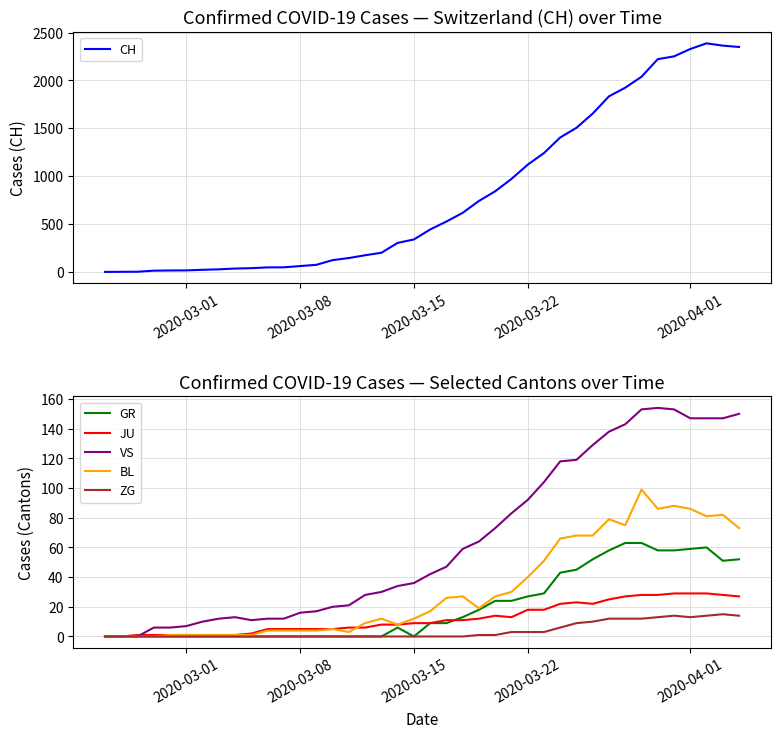

How many categories are shown in the chart?

40